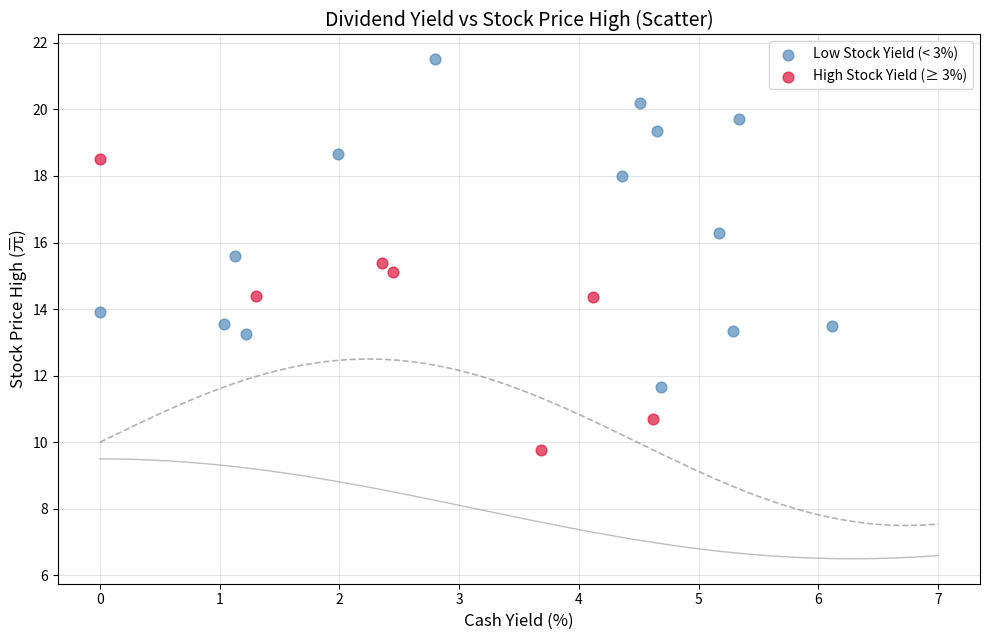

What are all the series names shown in the legend?

Low Stock Yield (< 3%), High Stock Yield (≥ 3%)